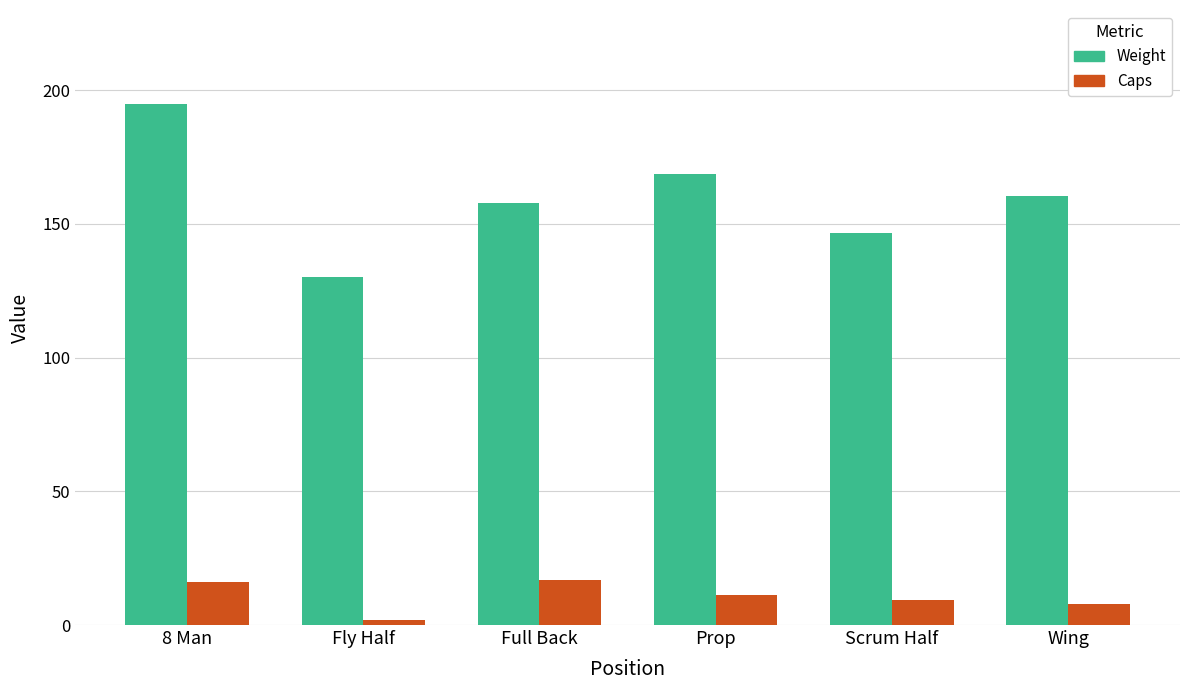

Does the chart contain stacked bars?

No